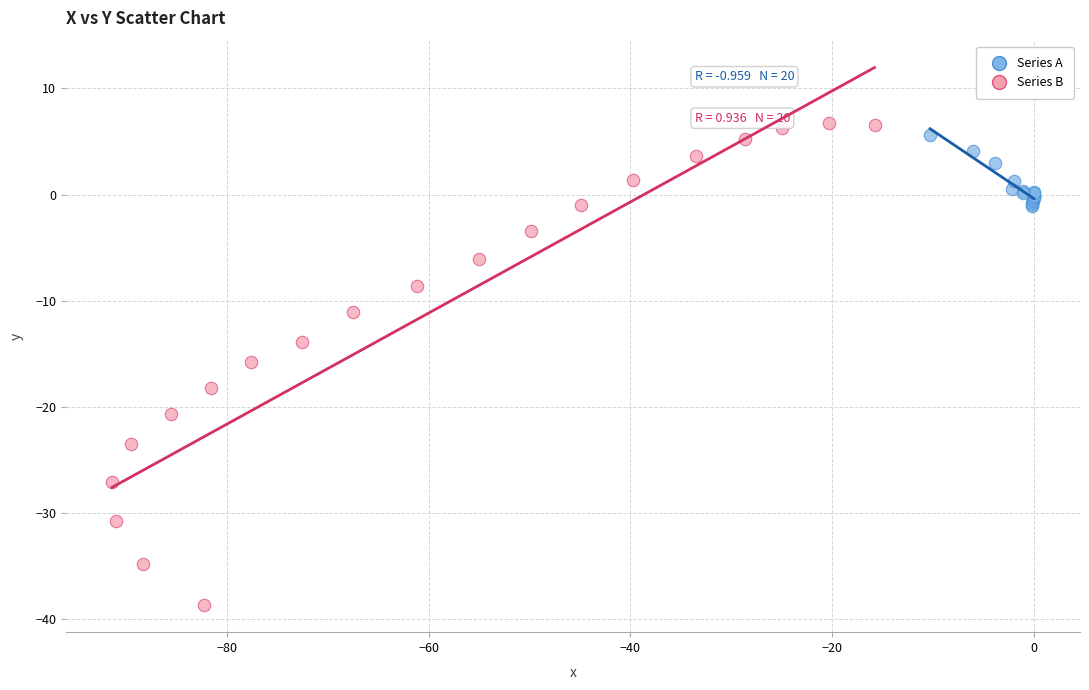

Which series has the widest spread of Y values?

Series B